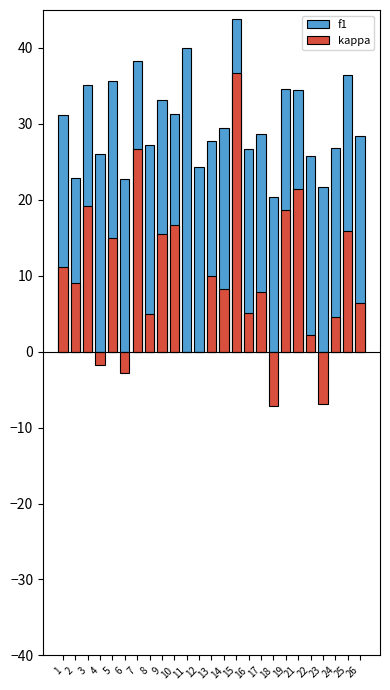

Which series changed the most between 3 and 23?

kappa